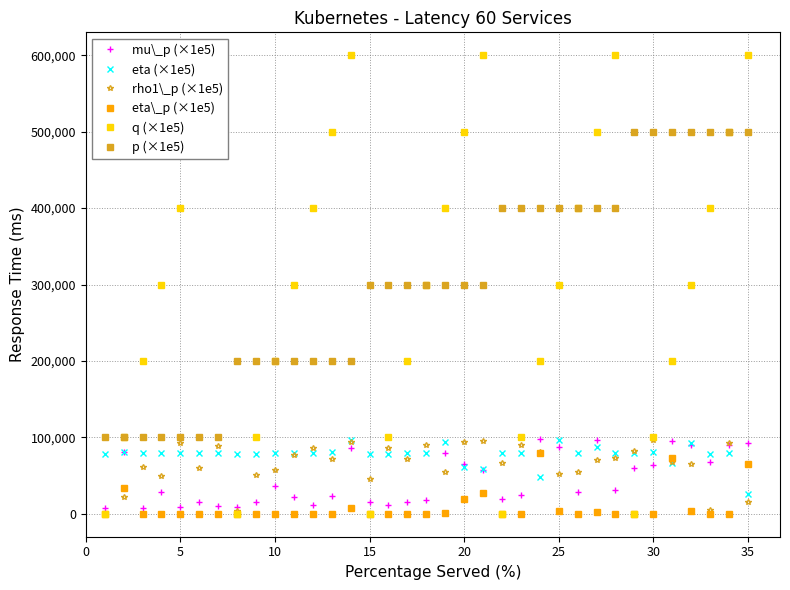

How many series are shown in this chart?

6